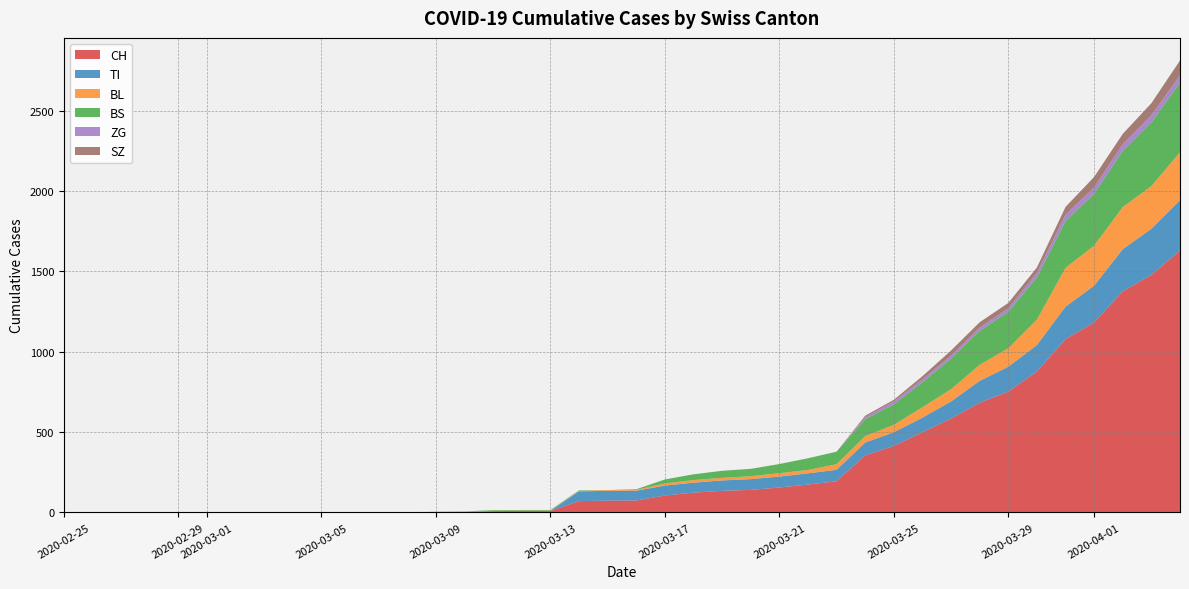

Reading left to right, transcribe all the data shown in this chart.

CH: 2020-02-25=0	2020-02-26=0	2020-02-27=0	2020-02-28=0	2020-02-29=0	2020-03-01=0	2020-03-02=0	2020-03-03=0	2020-03-04=0	2020-03-05=0	2020-03-06=1	2020-03-07=1	2020-03-08=1	2020-03-09=3	2020-03-10=4	2020-03-11=8	2020-03-12=9	2020-03-13=9	2020-03-14=70	2020-03-15=73	2020-03-16=74	2020-03-17=105	2020-03-18=123	2020-03-19=134	2020-03-20=140	2020-03-21=155	2020-03-22=173	2020-03-23=194	2020-03-24=355	2020-03-25=414	2020-03-26=499	2020-03-27=584	2020-03-28=683	2020-03-29=752	2020-03-30=877	2020-03-31=1079	2020-04-01=1183	2020-04-02=1376	2020-04-03=1479	2020-04-04=1630
TI: 2020-02-25=0	2020-02-26=0	2020-02-27=0	2020-02-28=0	2020-02-29=0	2020-03-01=0	2020-03-02=0	2020-03-03=0	2020-03-04=0	2020-03-05=0	2020-03-06=0	2020-03-07=0	2020-03-08=0	2020-03-09=0	2020-03-10=0	2020-03-11=0	2020-03-12=0	2020-03-13=0	2020-03-14=61	2020-03-15=61	2020-03-16=61	2020-03-17=62	2020-03-18=62	2020-03-19=65	2020-03-20=67	2020-03-21=68	2020-03-22=70	2020-03-23=71	2020-03-24=80	2020-03-25=85	2020-03-26=91	2020-03-27=107	2020-03-28=136	2020-03-29=155	2020-03-30=165	2020-03-31=202	2020-04-01=229	2020-04-02=263	2020-04-03=287	2020-04-04=314
BL: 2020-02-25=0	2020-02-26=0	2020-02-27=0	2020-02-28=0	2020-02-29=0	2020-03-01=0	2020-03-02=0	2020-03-03=0	2020-03-04=0	2020-03-05=0	2020-03-06=0	2020-03-07=0	2020-03-08=0	2020-03-09=1	2020-03-10=2	2020-03-11=2	2020-03-12=2	2020-03-13=2	2020-03-14=2	2020-03-15=5	2020-03-16=5	2020-03-17=13	2020-03-18=16	2020-03-19=16	2020-03-20=18	2020-03-21=21	2020-03-22=21	2020-03-23=35	2020-03-24=40	2020-03-25=46	2020-03-26=65	2020-03-27=76	2020-03-28=100	2020-03-29=115	2020-03-30=158	2020-03-31=242	2020-04-01=249	2020-04-02=262	2020-04-03=266	2020-04-04=298
BS: 2020-02-25=0	2020-02-26=0	2020-02-27=0	2020-02-28=0	2020-02-29=0	2020-03-01=0	2020-03-02=0	2020-03-03=0	2020-03-04=0	2020-03-05=0	2020-03-06=0	2020-03-07=0	2020-03-08=0	2020-03-09=0	2020-03-10=0	2020-03-11=4	2020-03-12=4	2020-03-13=4	2020-03-14=4	2020-03-15=0	2020-03-16=4	2020-03-17=25	2020-03-18=36	2020-03-19=44	2020-03-20=46	2020-03-21=57	2020-03-22=73	2020-03-23=78	2020-03-24=105	2020-03-25=128	2020-03-26=155	2020-03-27=191	2020-03-28=211	2020-03-29=228	2020-03-30=263	2020-03-31=292	2020-04-01=323	2020-04-02=350	2020-04-03=397	2020-04-04=434
ZG: 2020-02-25=0	2020-02-26=0	2020-02-27=0	2020-02-28=0	2020-02-29=0	2020-03-01=0	2020-03-02=0	2020-03-03=0	2020-03-04=0	2020-03-05=0	2020-03-06=0	2020-03-07=0	2020-03-08=0	2020-03-09=0	2020-03-10=0	2020-03-11=0	2020-03-12=0	2020-03-13=0	2020-03-14=0	2020-03-15=0	2020-03-16=0	2020-03-17=0	2020-03-18=0	2020-03-19=0	2020-03-20=0	2020-03-21=0	2020-03-22=0	2020-03-23=0	2020-03-24=12	2020-03-25=18	2020-03-26=18	2020-03-27=18	2020-03-28=21	2020-03-29=21	2020-03-30=29	2020-03-31=39	2020-04-01=40	2020-04-02=41	2020-04-03=44	2020-04-04=46
SZ: 2020-02-25=0	2020-02-26=0	2020-02-27=0	2020-02-28=0	2020-02-29=0	2020-03-01=0	2020-03-02=0	2020-03-03=0	2020-03-04=0	2020-03-05=0	2020-03-06=0	2020-03-07=0	2020-03-08=0	2020-03-09=0	2020-03-10=0	2020-03-11=0	2020-03-12=0	2020-03-13=0	2020-03-14=0	2020-03-15=0	2020-03-16=0	2020-03-17=0	2020-03-18=0	2020-03-19=0	2020-03-20=0	2020-03-21=0	2020-03-22=0	2020-03-23=0	2020-03-24=10	2020-03-25=10	2020-03-26=20	2020-03-27=32	2020-03-28=33	2020-03-29=33	2020-03-30=33	2020-03-31=48	2020-04-01=65	2020-04-02=65	2020-04-03=75	2020-04-04=92